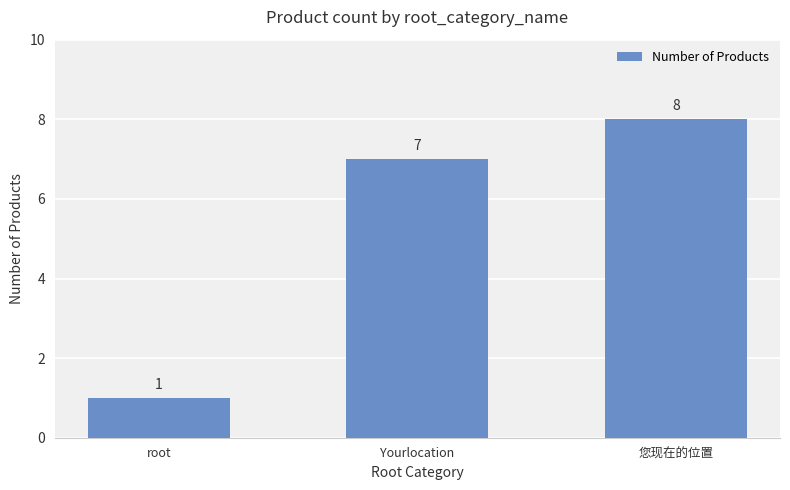

How many values are between 1 and 8?

3